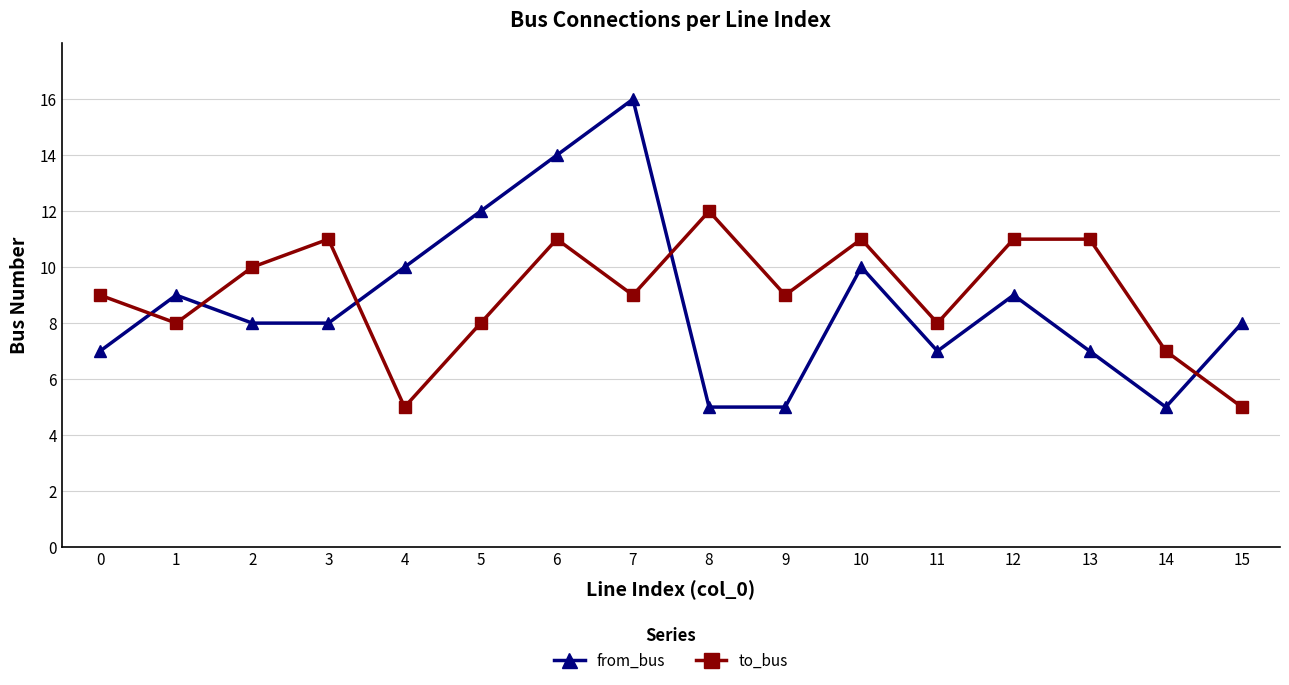

Which series has the largest range (max minus min)?

from_bus